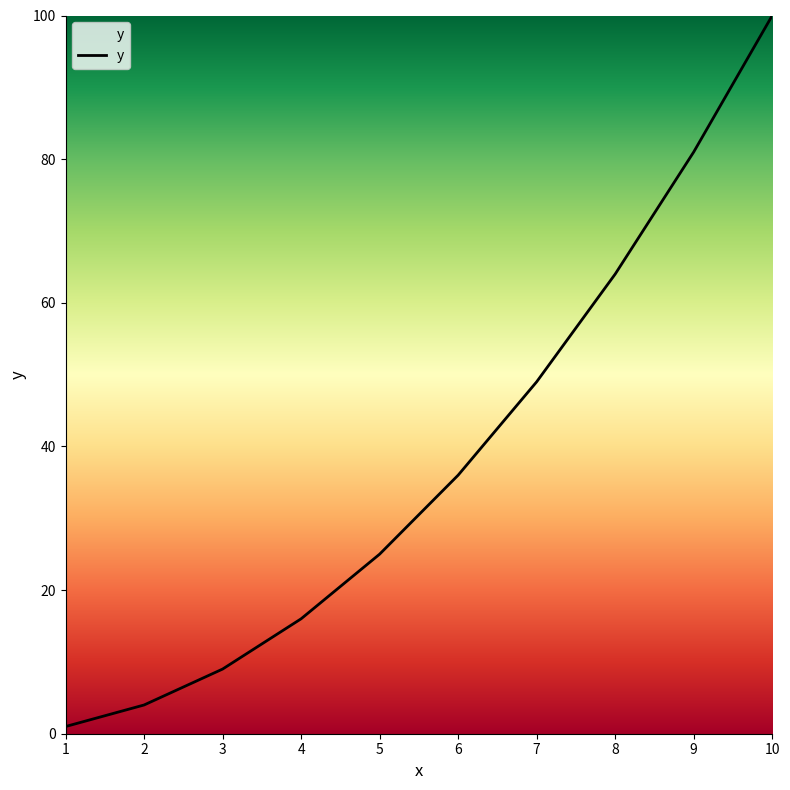

Count the number of categories in the chart.

10